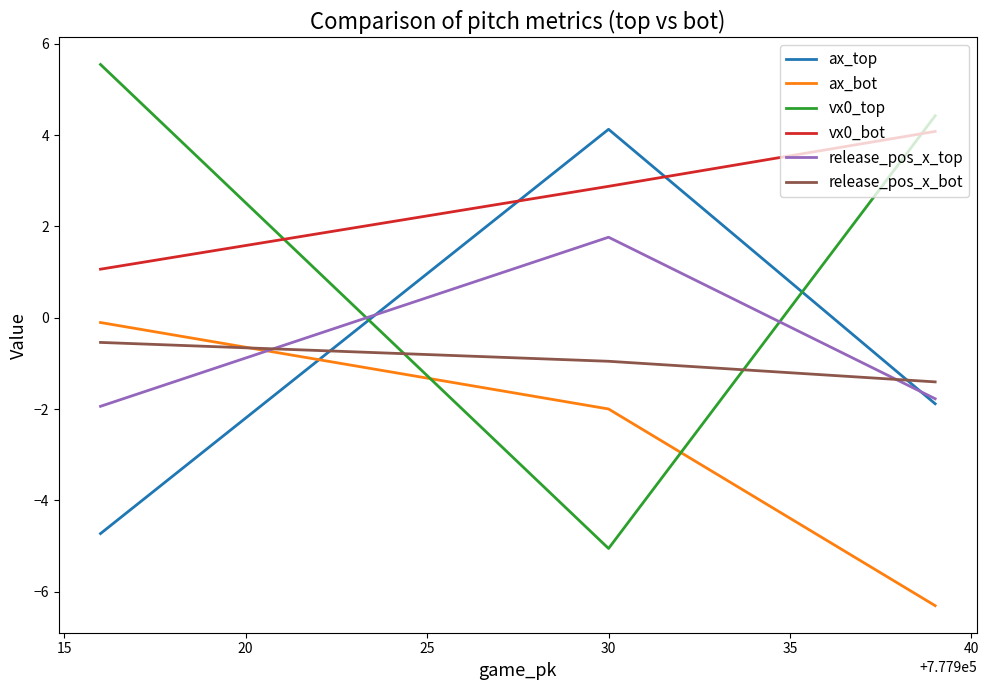

Which series has the largest range (max minus min)?

vx0_top